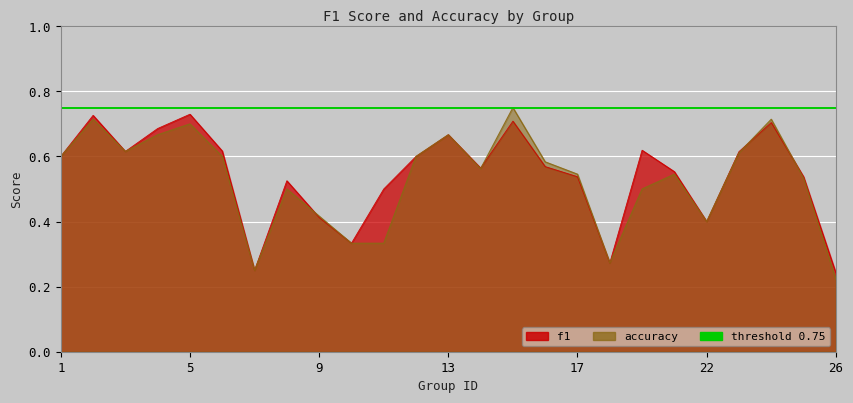

Is the value of f1 at 25 greater than the value of accuracy at 18?

Yes